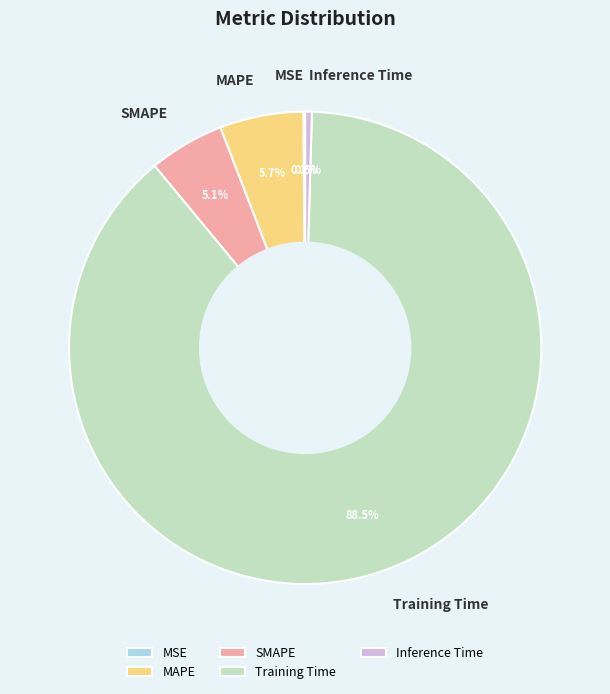

Which slice is the largest?

Training Time